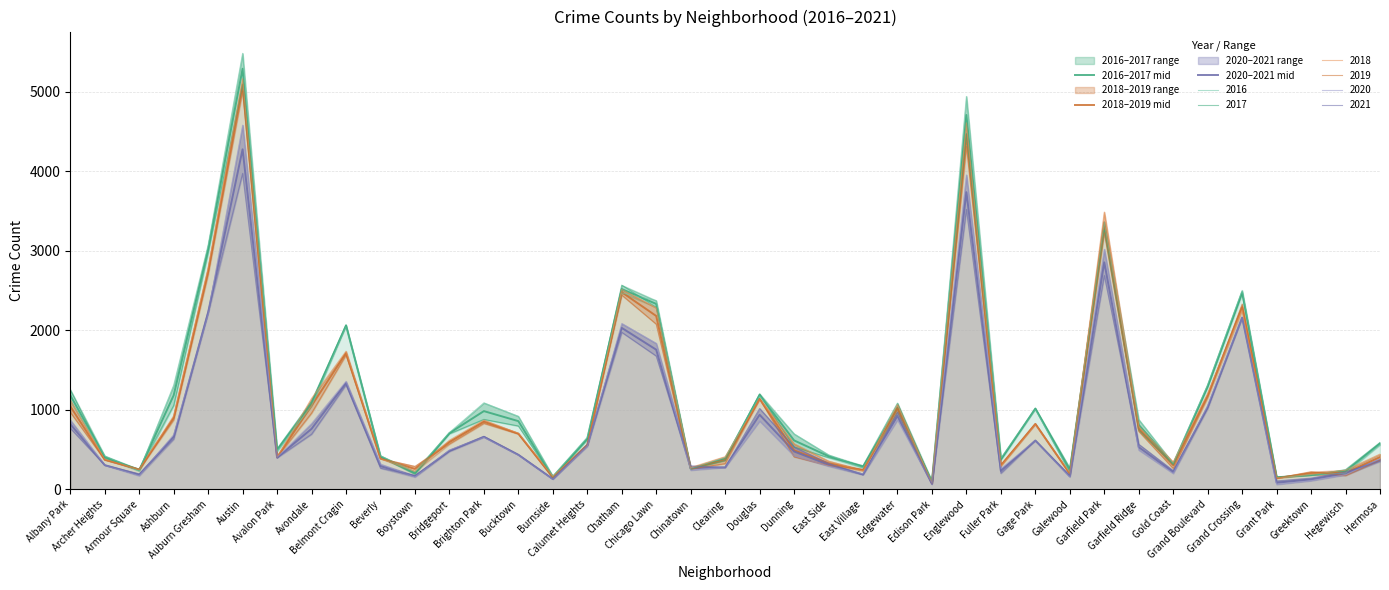

True or false: 2020–2021 mid and 2018–2019 mid cross at least once.

True